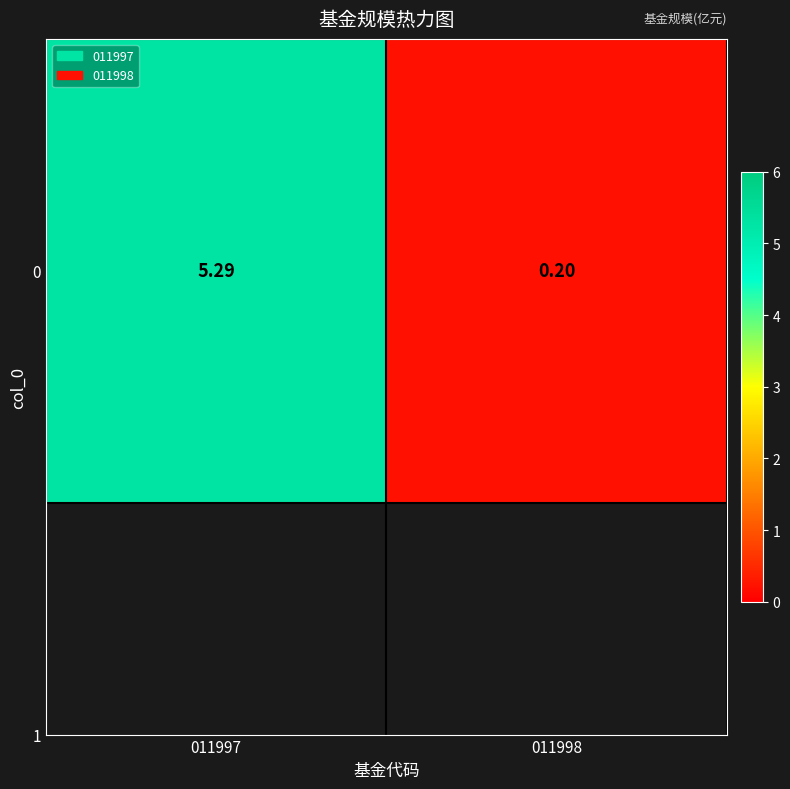

Reading left to right, extract all data points from this chart.

5.3	0.2